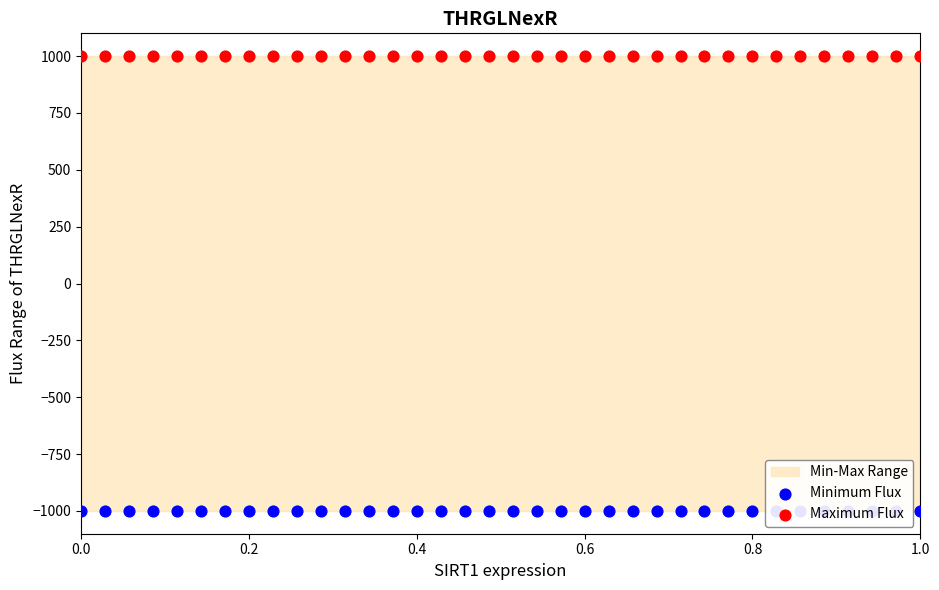

Which series has the largest total across all categories?

Maximum Flux